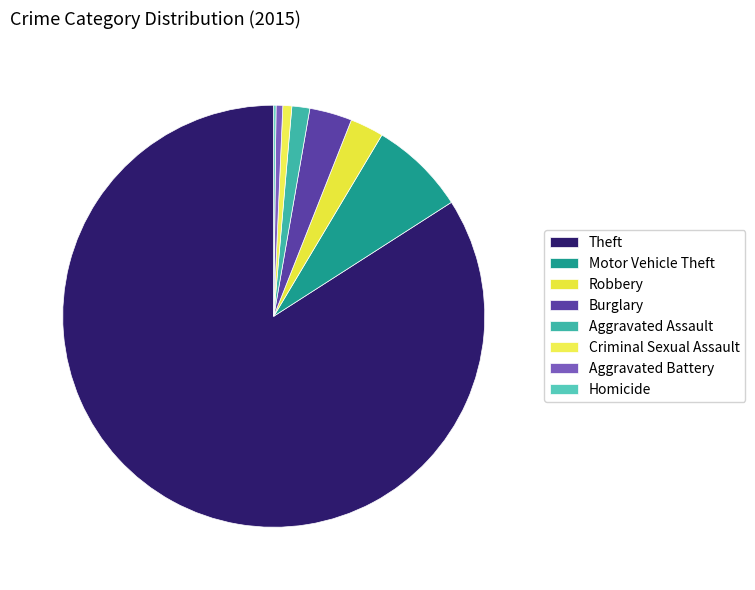

To the nearest percent, what is the difference between the largest and smallest slice percentages?

84%